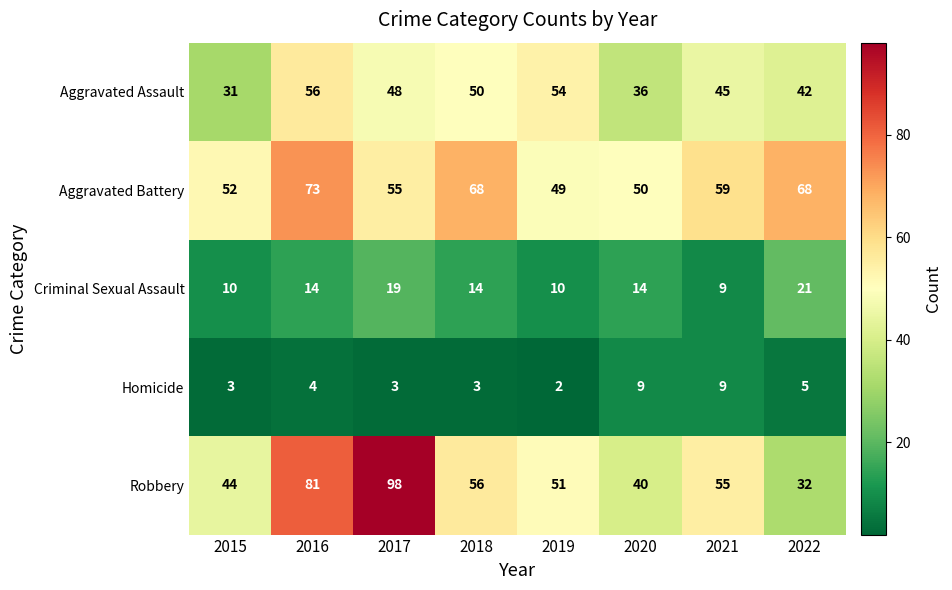

Rank the series by their maximum value, from highest to lowest.

Robbery, Aggravated Battery, Aggravated Assault, Criminal Sexual Assault, Homicide